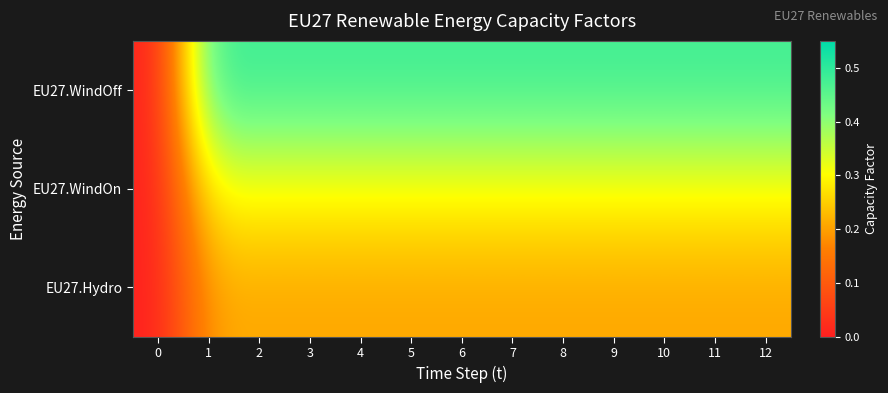

Reading left to right, transcribe all the data shown in this chart.

EU27.WindOff: 0=0.0	1=0.5	2=0.5	3=0.5	4=0.5	5=0.5	6=0.5	7=0.5	8=0.5	9=0.5	10=0.5	11=0.5	12=0.5
EU27.WindOn: 0=0.0	1=0.3	2=0.3	3=0.3	4=0.3	5=0.3	6=0.3	7=0.3	8=0.3	9=0.3	10=0.3	11=0.3	12=0.3
EU27.Hydro: 0=0.0	1=0.2	2=0.2	3=0.2	4=0.2	5=0.2	6=0.2	7=0.2	8=0.2	9=0.2	10=0.2	11=0.2	12=0.2